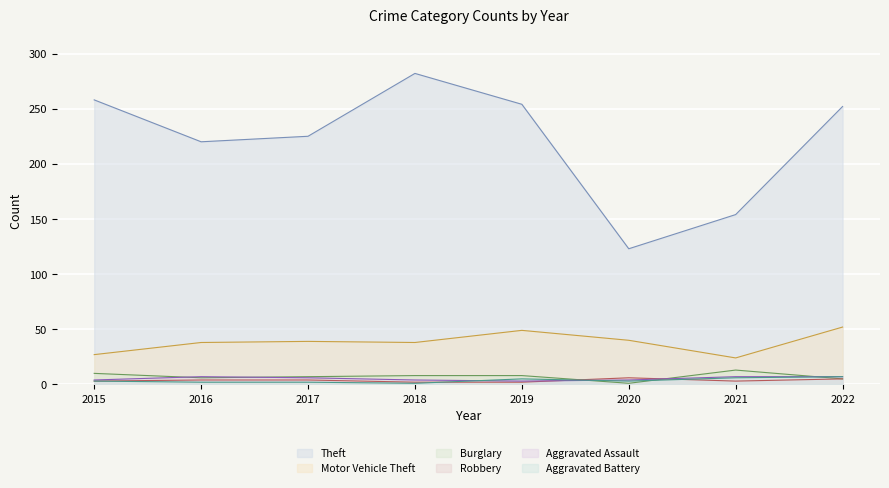

Which series changed the most between 2017 and 2019?

Theft